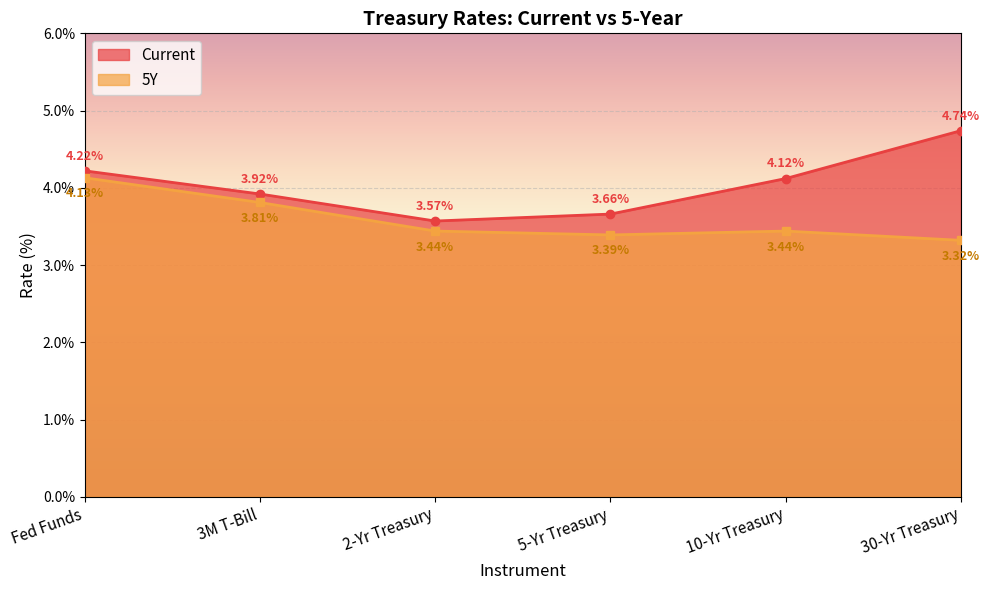

Which category has the highest value across all series?

30-Yr Treasury